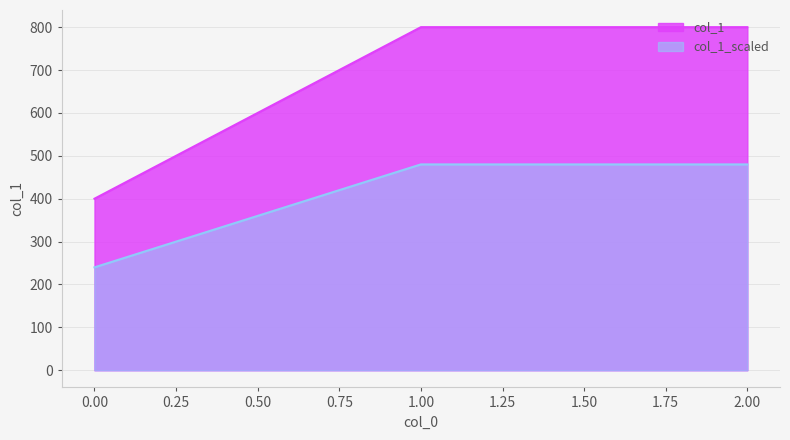

What is the sum of the values at 0 and 2?

1200